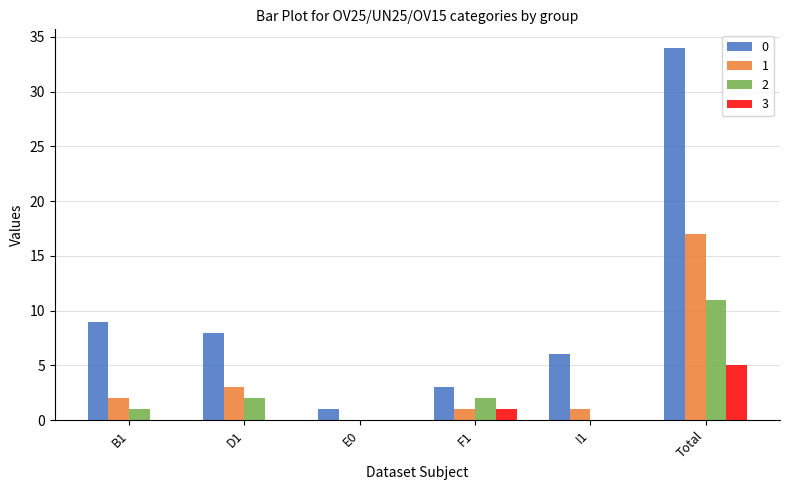

What is the spread (max minus min) of values at F1?

2